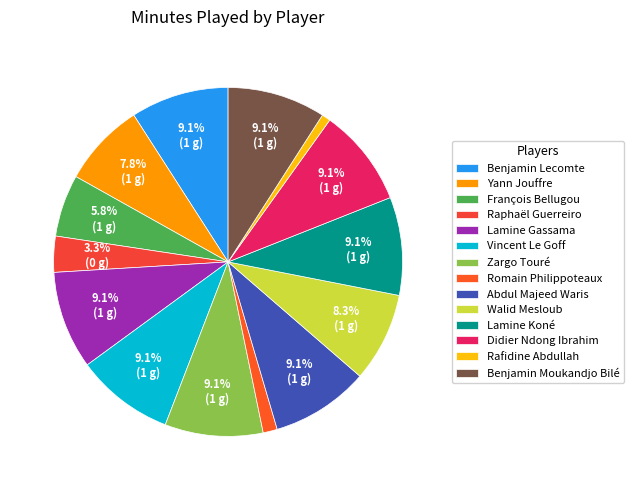

To the nearest percent, what is the combined percentage of Abdul Majeed Waris and Lamine Gassama?

18%